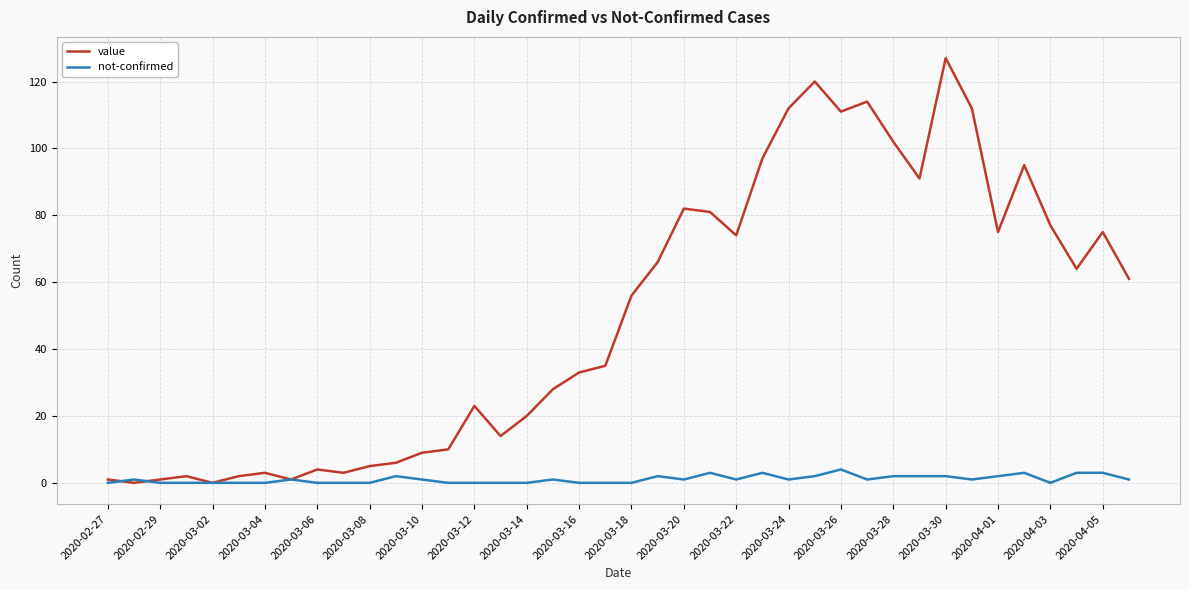

Is this an area chart (filled region under the line)?

No